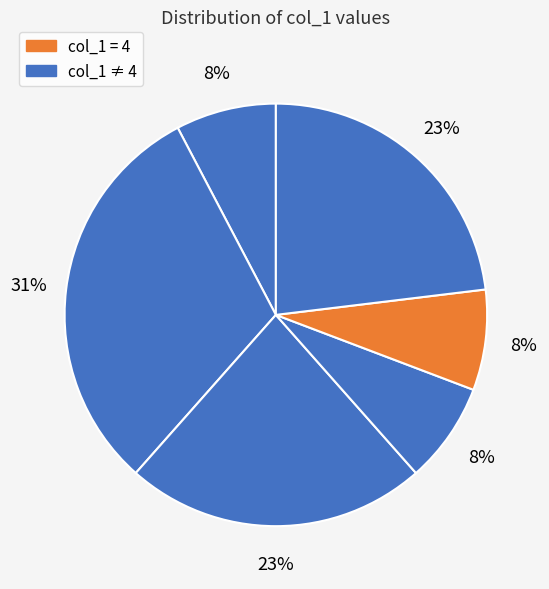

How many segments does this pie chart have?

6